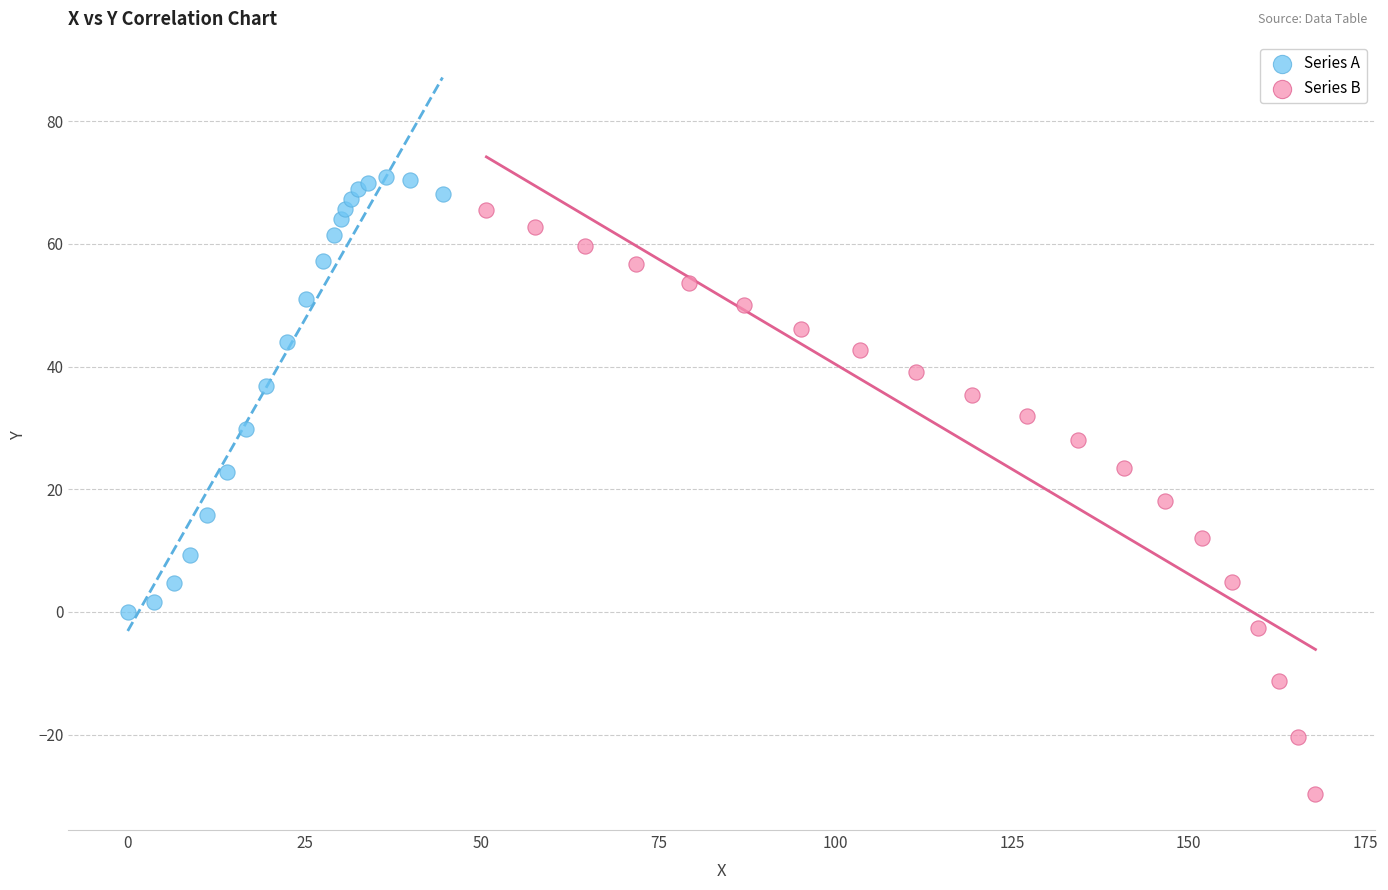

Which series reaches the maximum Y coordinate?

Series A